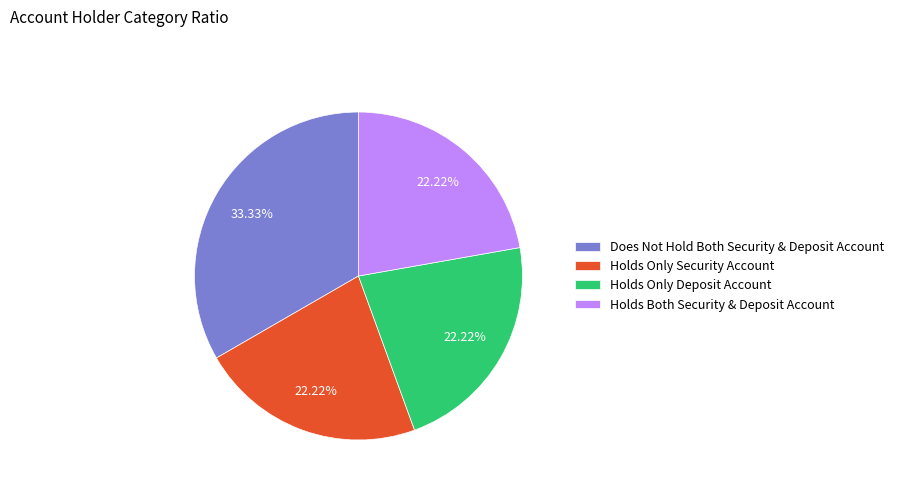

What is the ratio of the value at Does Not Hold Both Security & Deposit Account to the value at Holds Only Security Account?

1.5